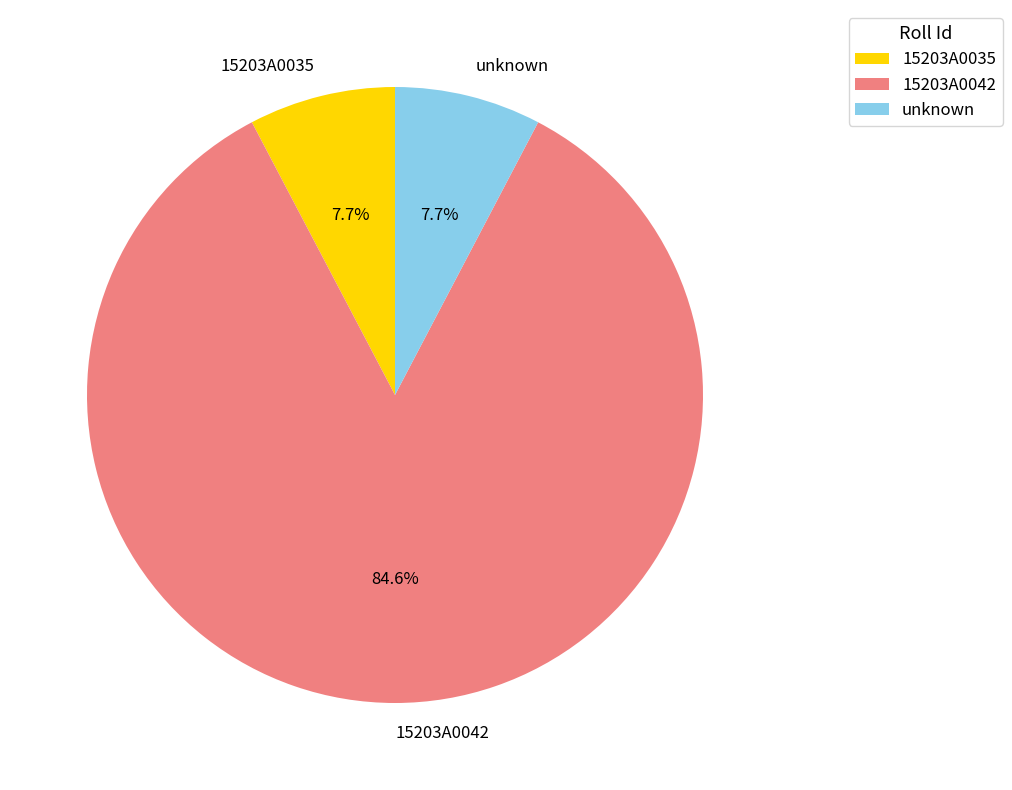

Is 15203A0035 the majority of the pie?

No